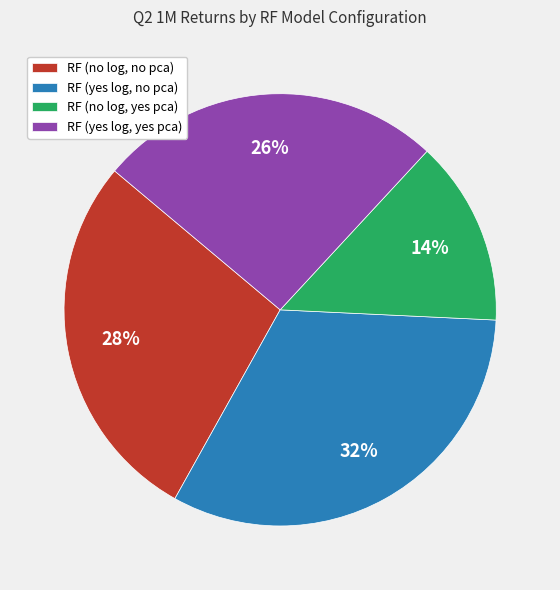

Count the number of slices in the pie.

4